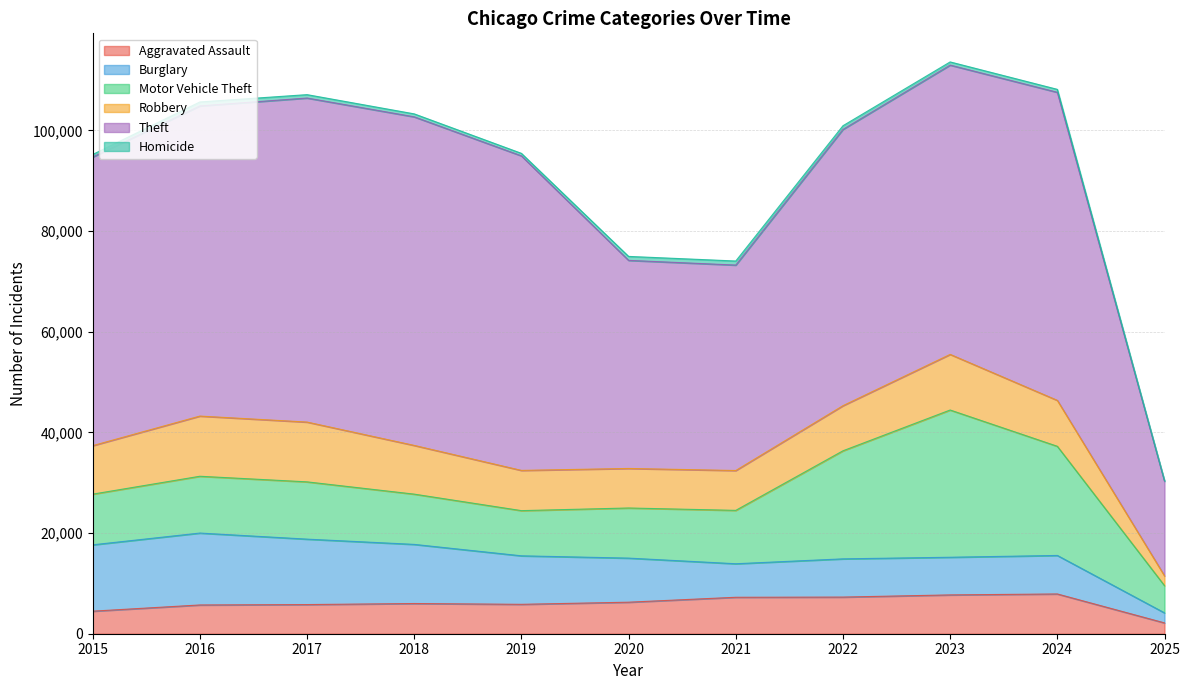

Does the chart display data point markers on the line(s)?

No